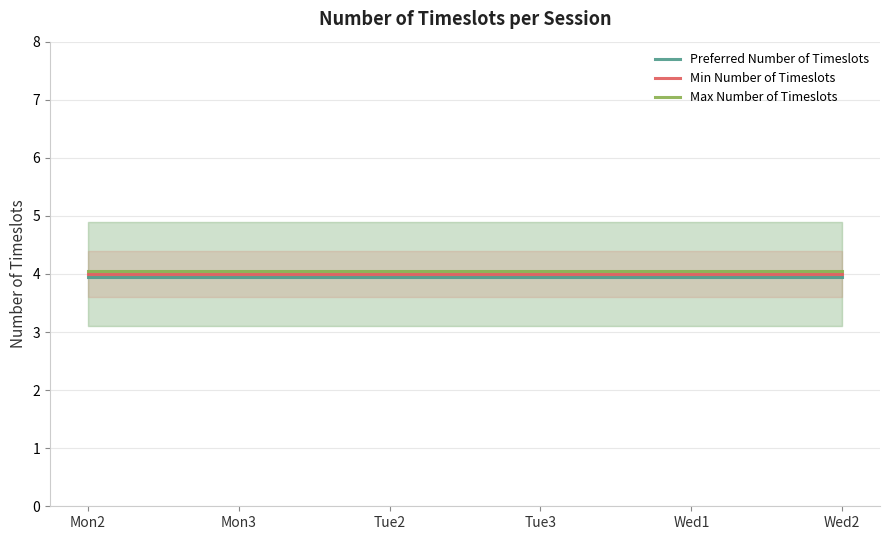

The Preferred Number of Timeslots series shows 6.5 at Tue3. True or false?

False